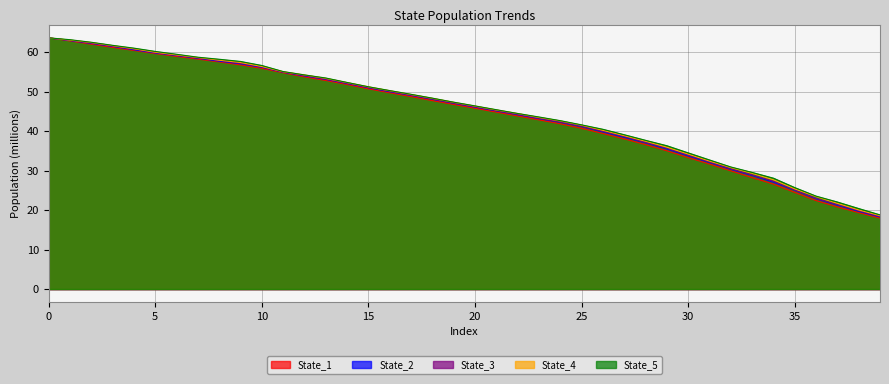

How many lines are shown in the chart?

5